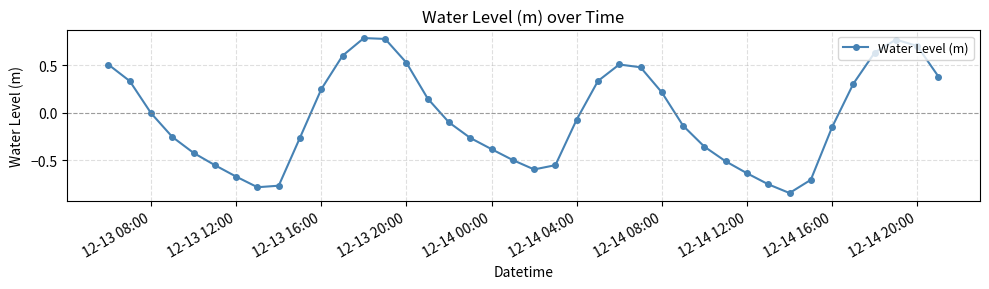

What is the difference between the second highest and second lowest values?

1.6